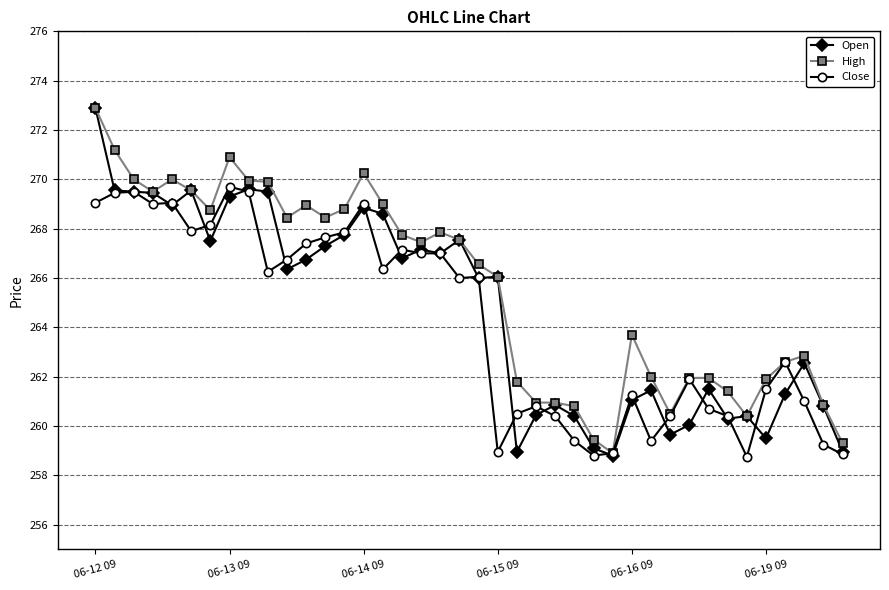

What is the sum of all Open values?

10588.0